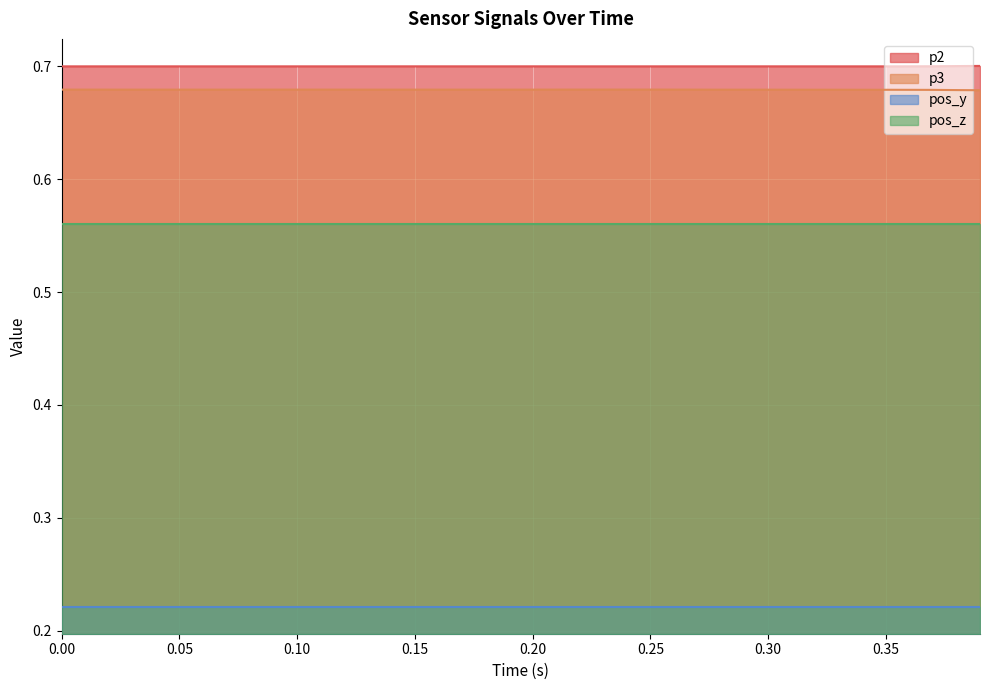

What is the sum of all p3 values?

27.2